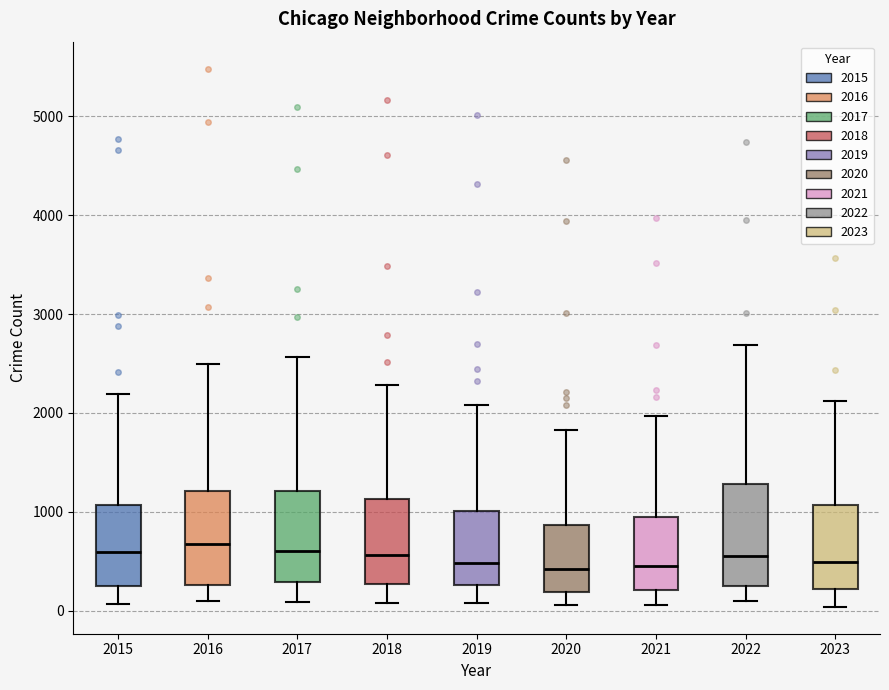

Reading left to right, read every box against the y-axis: the position of its median line, the range the box covers, and the ends of its whiskers. The values are not printed on the chart, so give them approximately, as read against the axis.

2015: median 600, box 300 to 1100, whiskers 100 to 2200
2016: median 700, box 300 to 1200, whiskers 100 to 2500
2017: median 600, box 300 to 1200, whiskers 100 to 2600
2018: median 600, box 300 to 1100, whiskers 100 to 2300
2019: median 500, box 300 to 1000, whiskers 100 to 2100
2020: median 400, box 200 to 900, whiskers 100 to 1800
2021: median 500, box 200 to 900, whiskers 100 to 2000
2022: median 600, box 300 to 1300, whiskers 100 to 2700
2023: median 500, box 200 to 1100, whiskers 0 to 2100